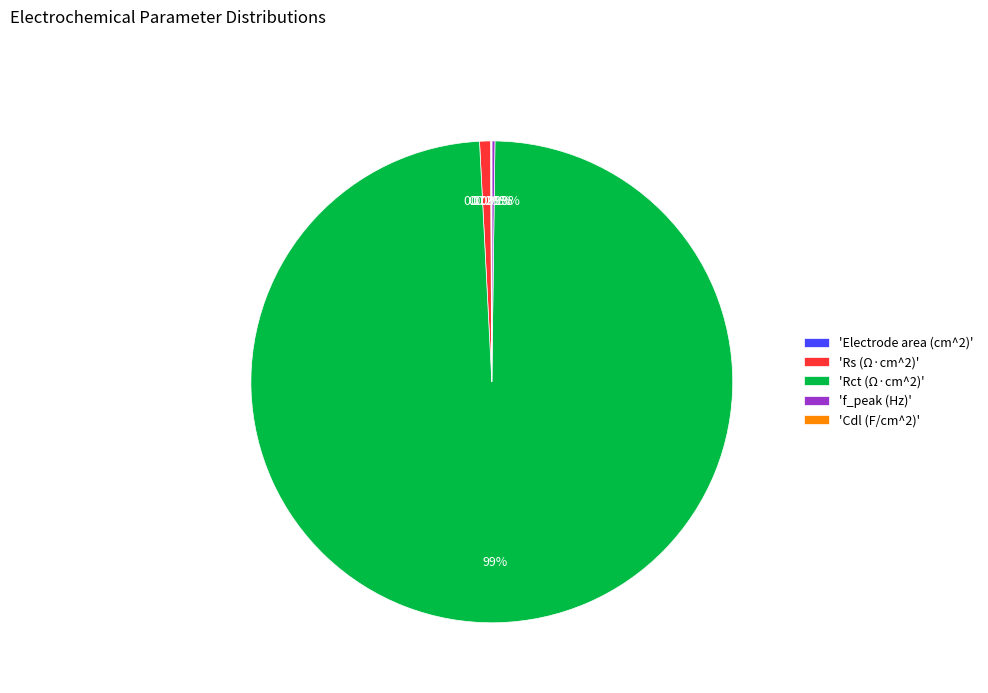

Between 'Rct (Ω·cm^2)' and 'Rs (Ω·cm^2)', which is larger?

'Rct (Ω·cm^2)'